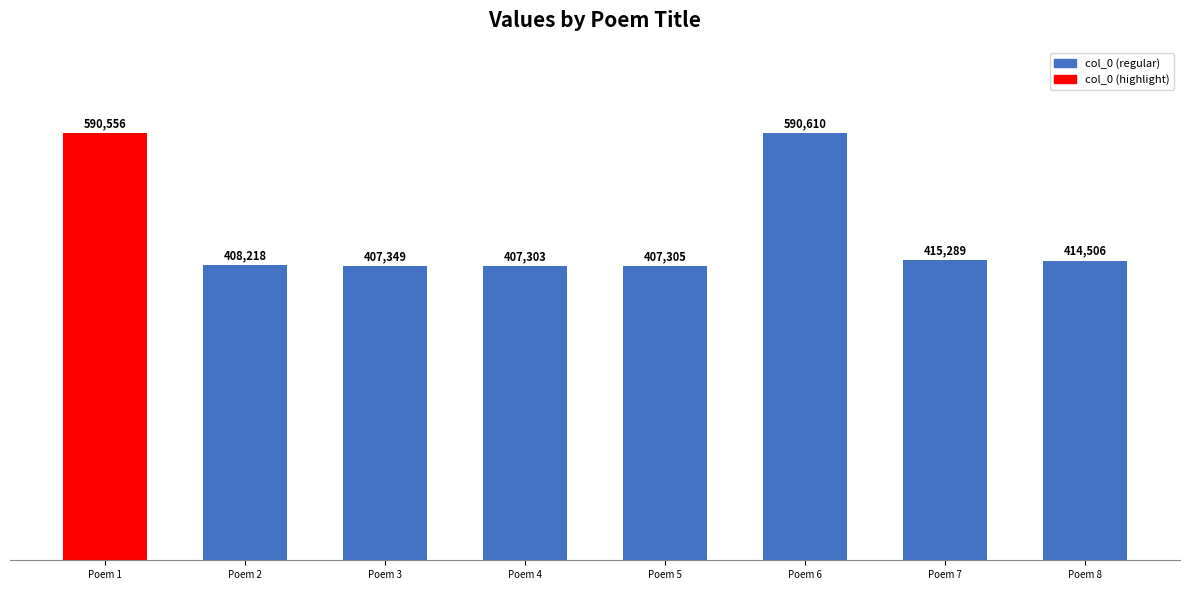

Reading right to left, what are all the values shown in this chart?

414506	415289	590610	407305	407303	407349	408218	590556